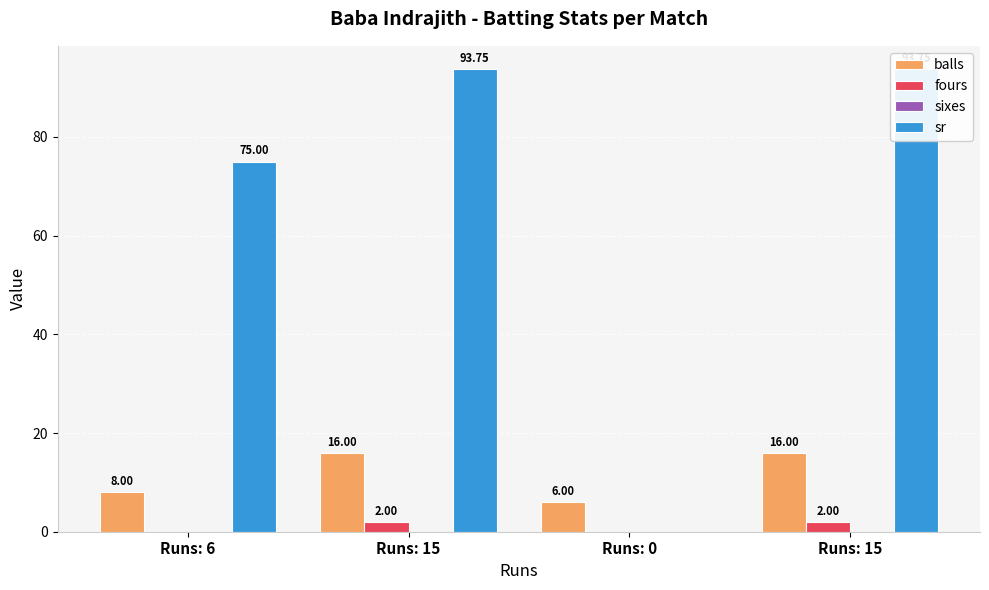

Which series has the largest total across all categories?

sr